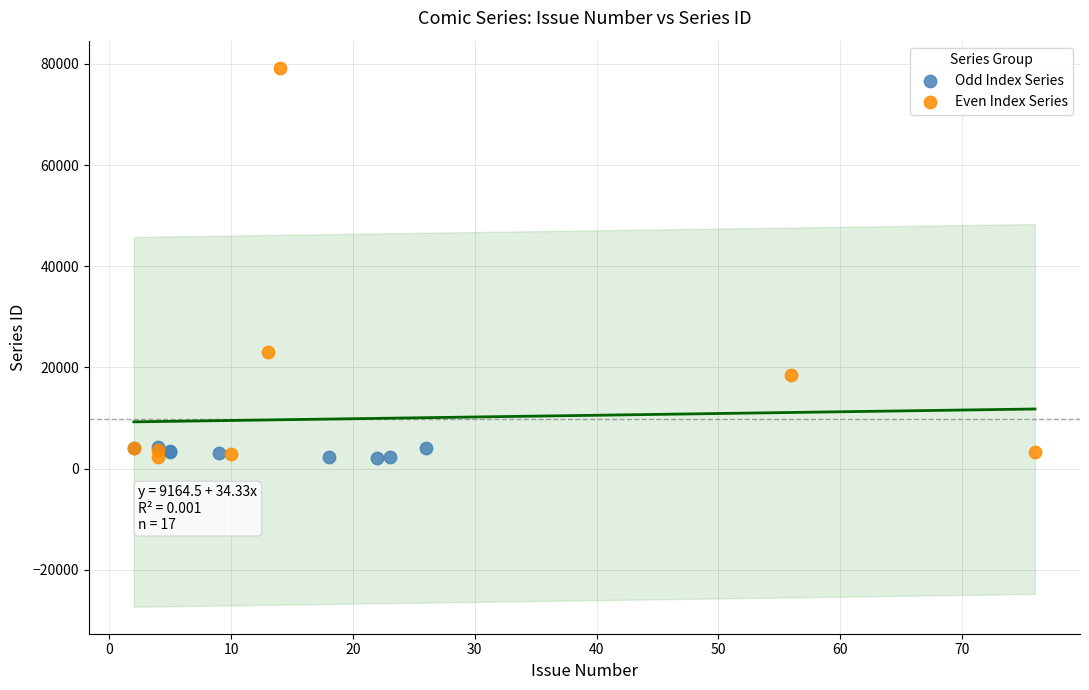

Which series contains the highest Y value?

Even Index Series